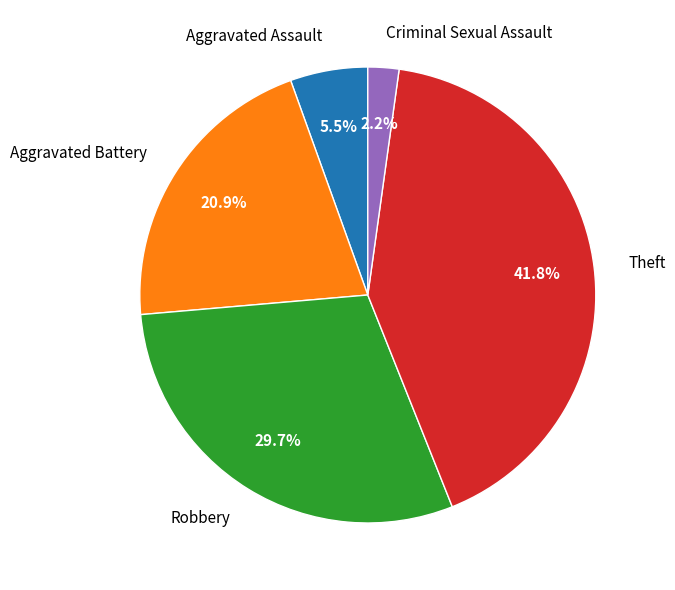

Is it true that Criminal Sexual Assault is 14% of the pie?

False